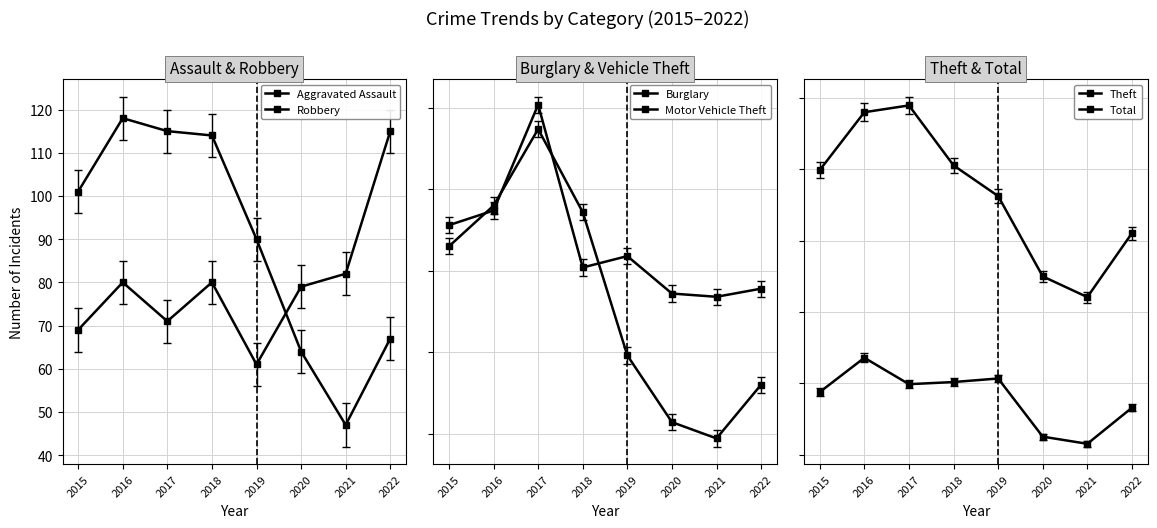

At which label does Motor Vehicle Theft first exceed 159?

2015